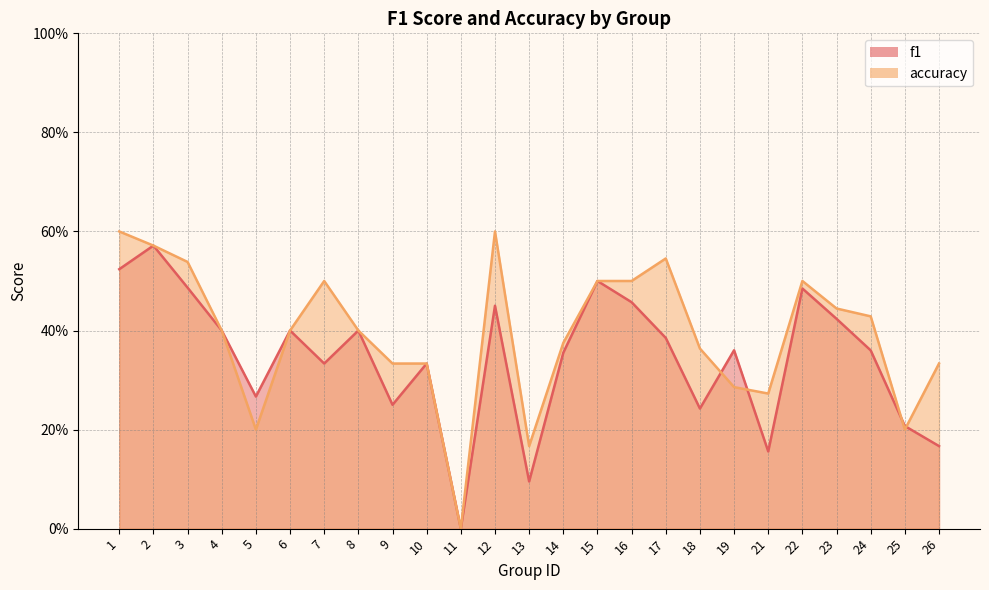

How many interior local valleys does the accuracy series have?

5